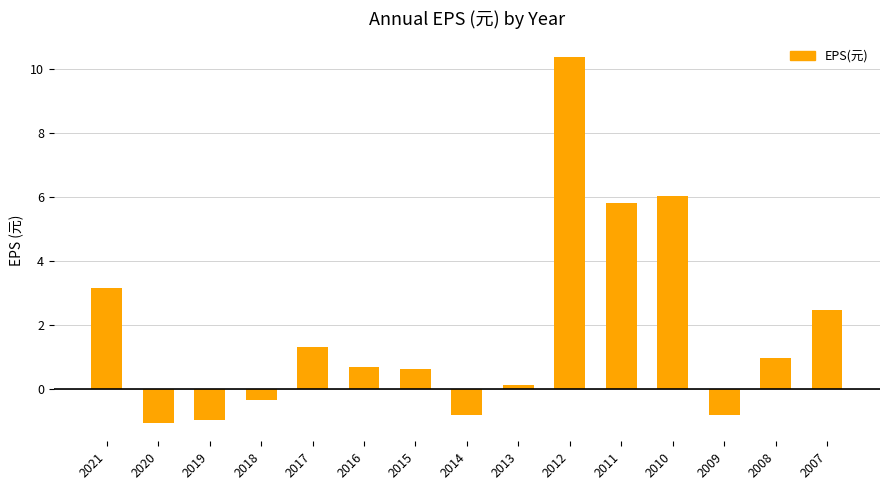

At which label does the data first exceed 0?

2021